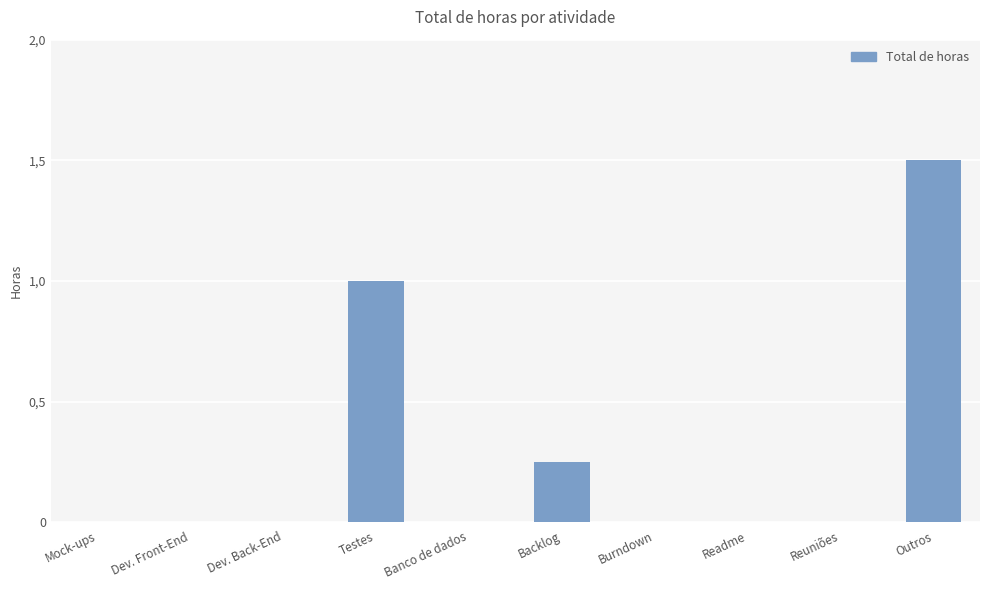

At which category does the chart reach its minimum across all series?

Mock-ups